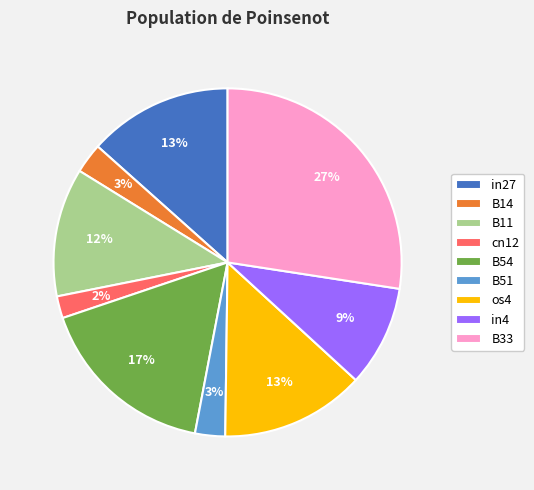

How many slices are in this pie chart?

9